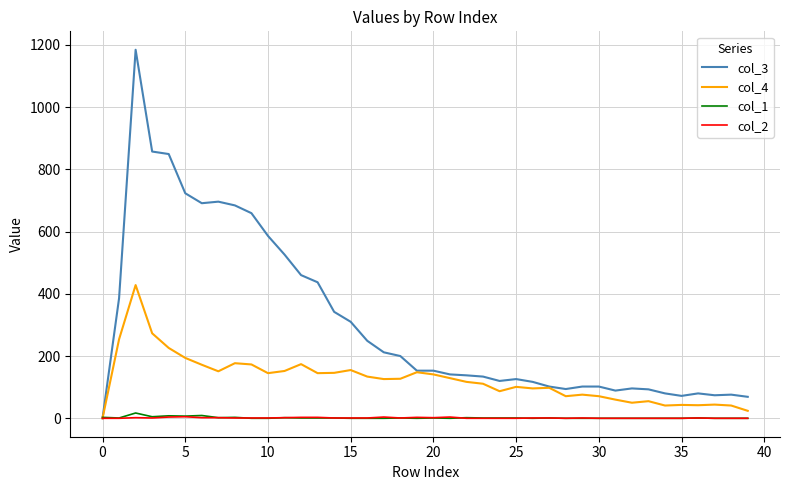

Which series has the largest range (max minus min)?

col_3